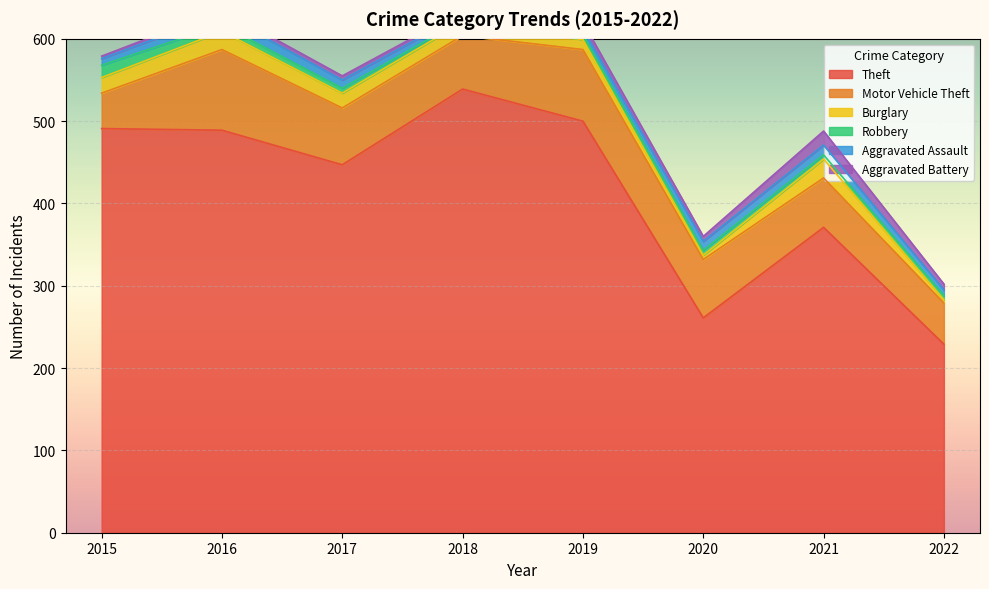

Reading left to right, list all the values displayed in this chart.

Theft: 2015=491	2016=489	2017=447	2018=539	2019=500	2020=261	2021=371	2022=229
Motor Vehicle Theft: 2015=43	2016=98	2017=69	2018=65	2019=87	2020=71	2021=60	2022=50
Burglary: 2015=19	2016=22	2017=18	2018=16	2019=12	2020=5	2021=23	2022=4
Robbery: 2015=15	2016=8	2017=6	2018=3	2019=6	2020=6	2021=5	2022=5
Aggravated Assault: 2015=8	2016=13	2017=10	2018=7	2019=7	2020=11	2021=12	2022=7
Aggravated Battery: 2015=3	2016=5	2017=5	2018=4	2019=8	2020=6	2021=17	2022=7